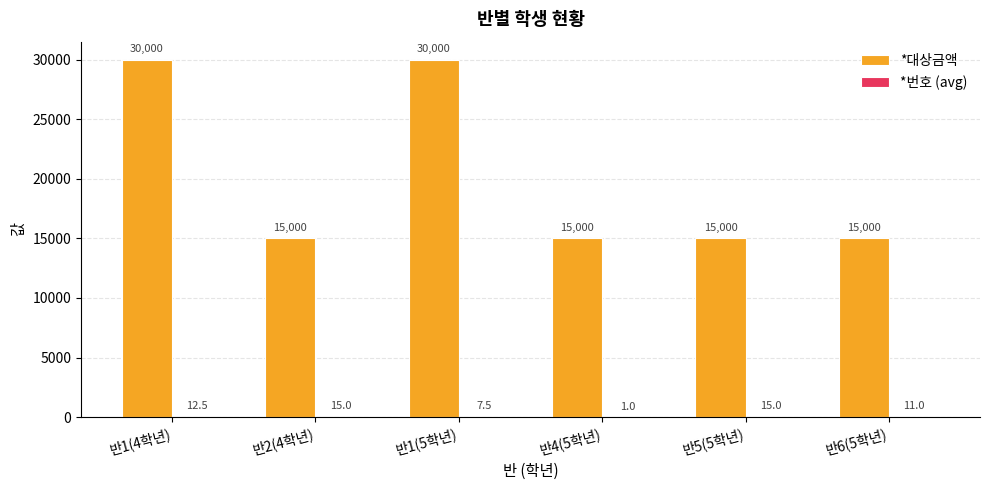

What value does the *대상금액 series have at 반6(5학년)?

15000.0